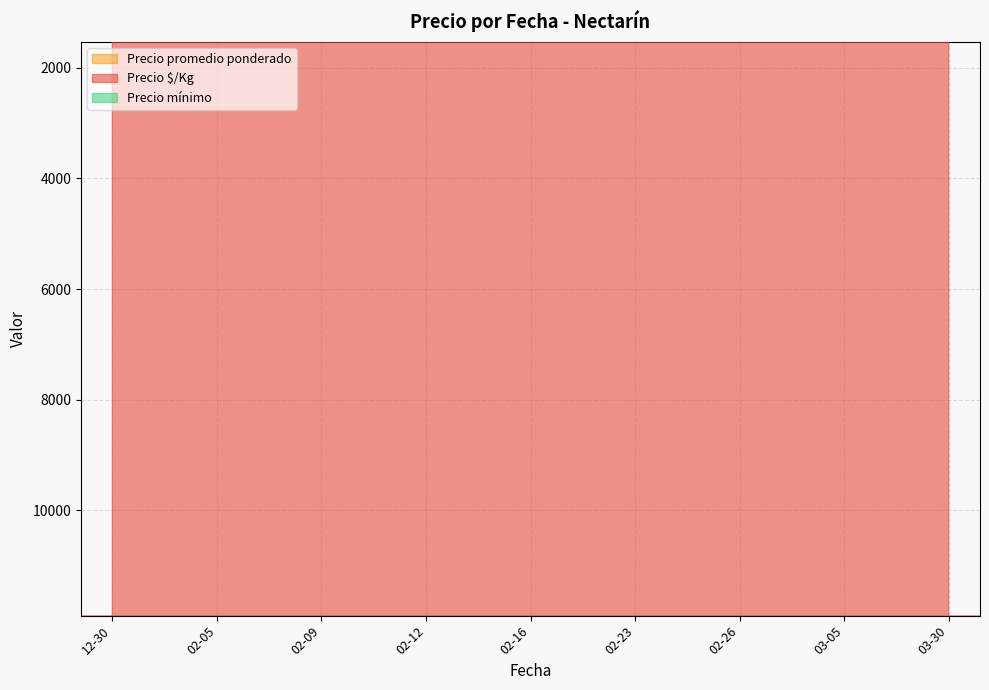

How many data points in Precio mínimo are less than 16000?

9